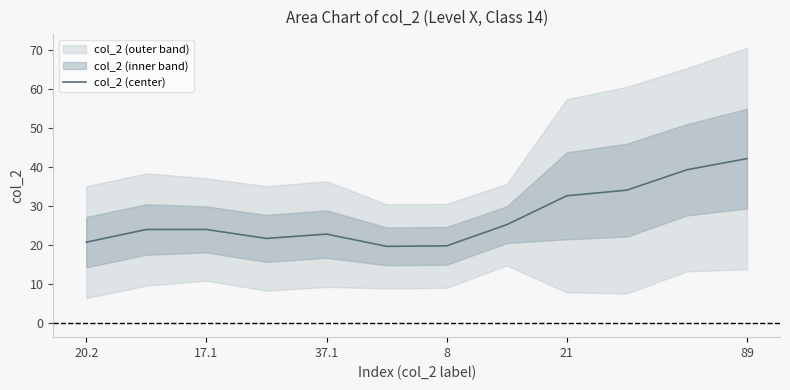

What is the difference between the values at 8 and 10?

17.6